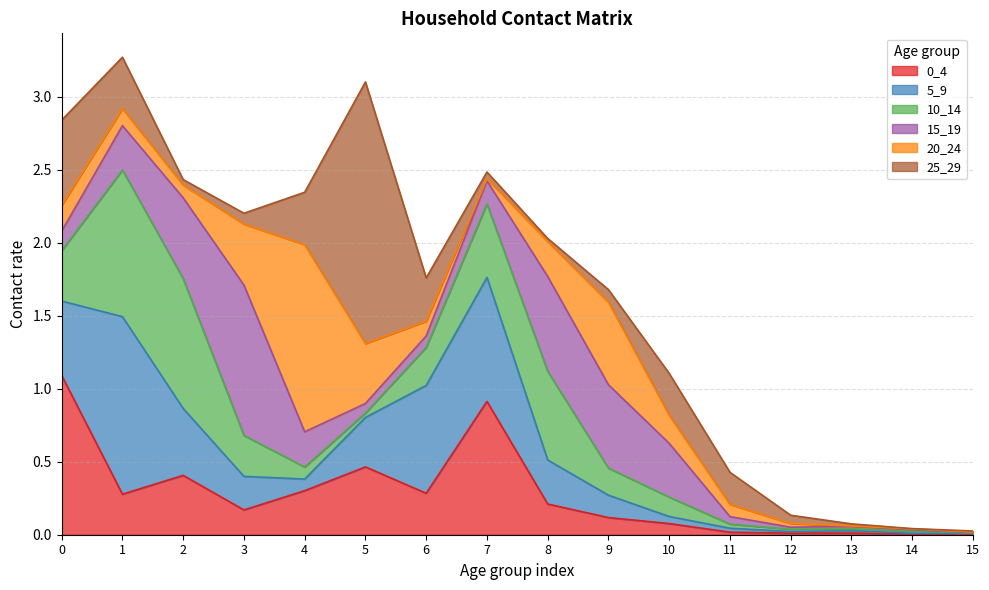

List the series in order of their peak value, highest first.

25_29, 20_24, 5_9, 0_4, 15_19, 10_14